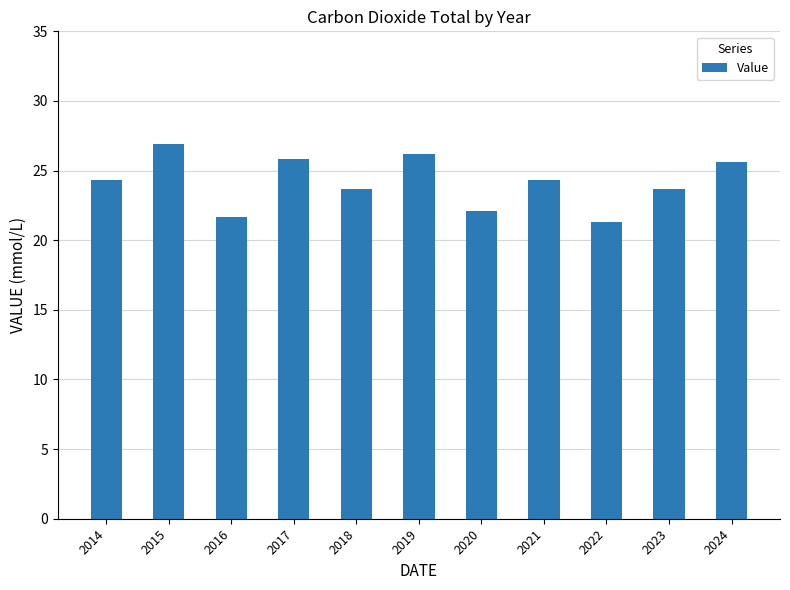

What is the maximum value shown in the chart?

26.9